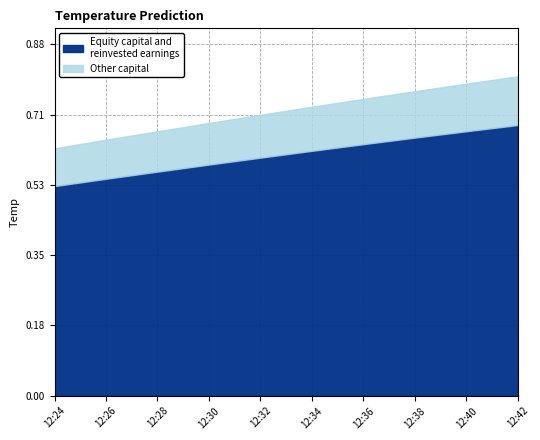

Reading left to right, what are all the values shown in this chart?

0.5	0.5	0.6	0.6	0.6	0.6	0.6	0.6	0.7	0.7